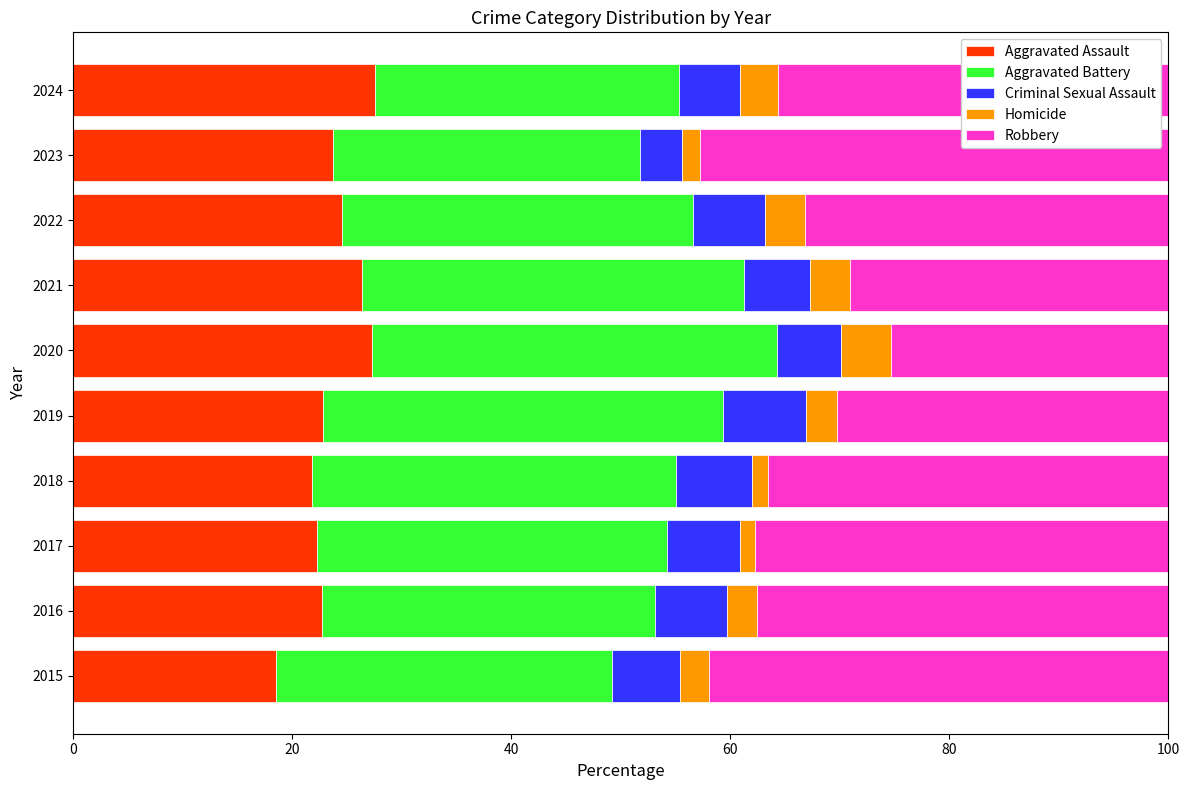

Is it true that Aggravated Assault equals 24.5 at 2022?

True